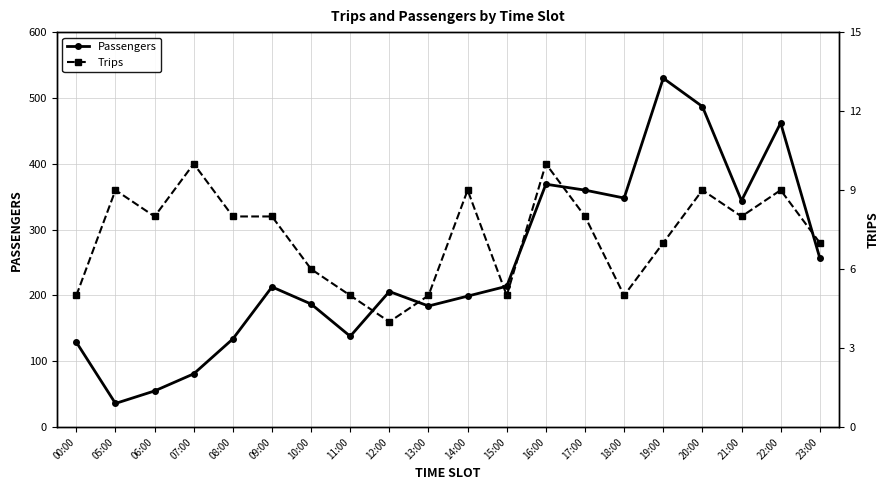

At which label does Passengers reach its peak?

19:00